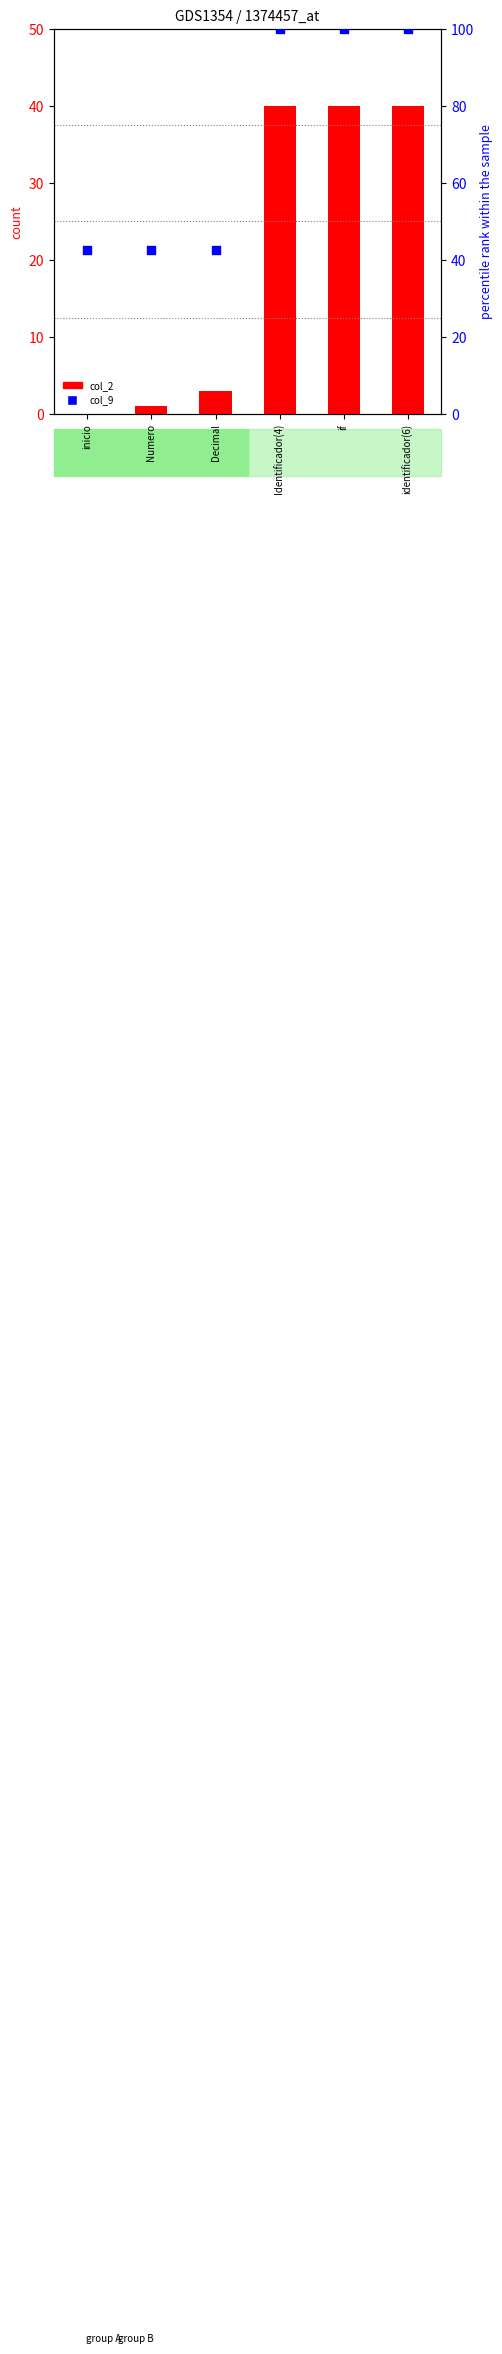

What are all the series names shown in the legend?

col_2, col_9